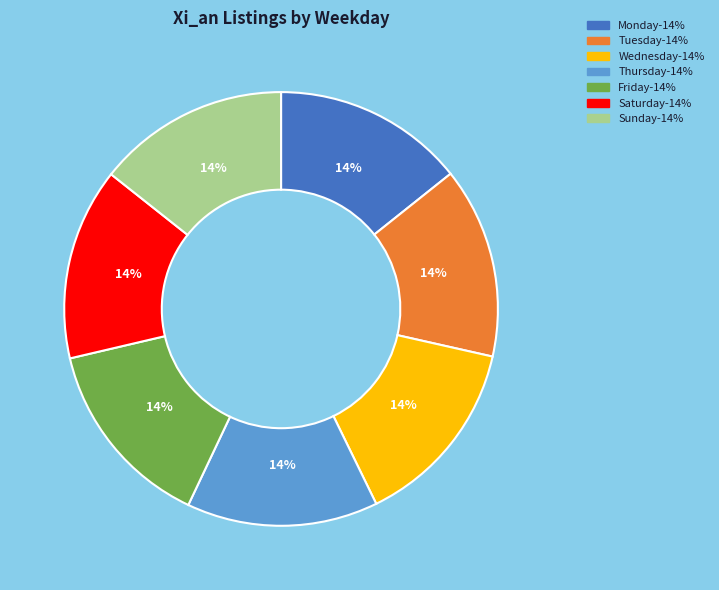

Is there a majority slice in this chart?

No